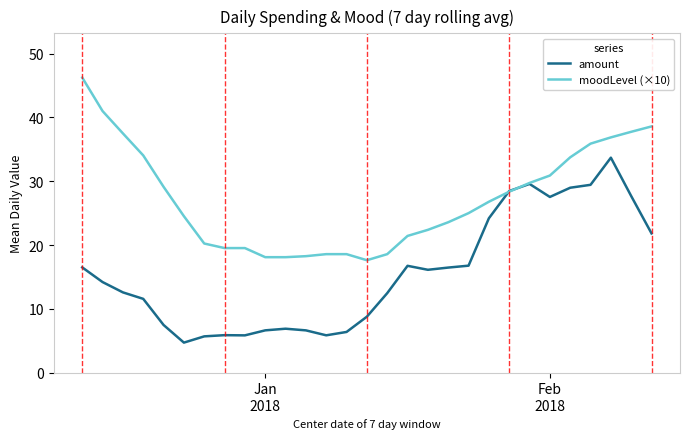

Which series has the largest total across all categories?

moodLevel (×10)